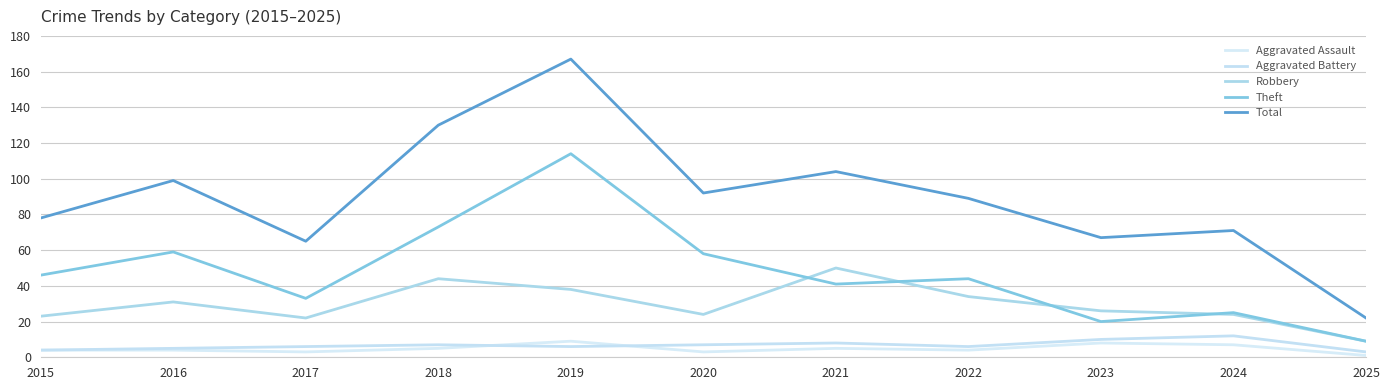

What is the value of the Aggravated Battery point at the 2nd from the left?

5